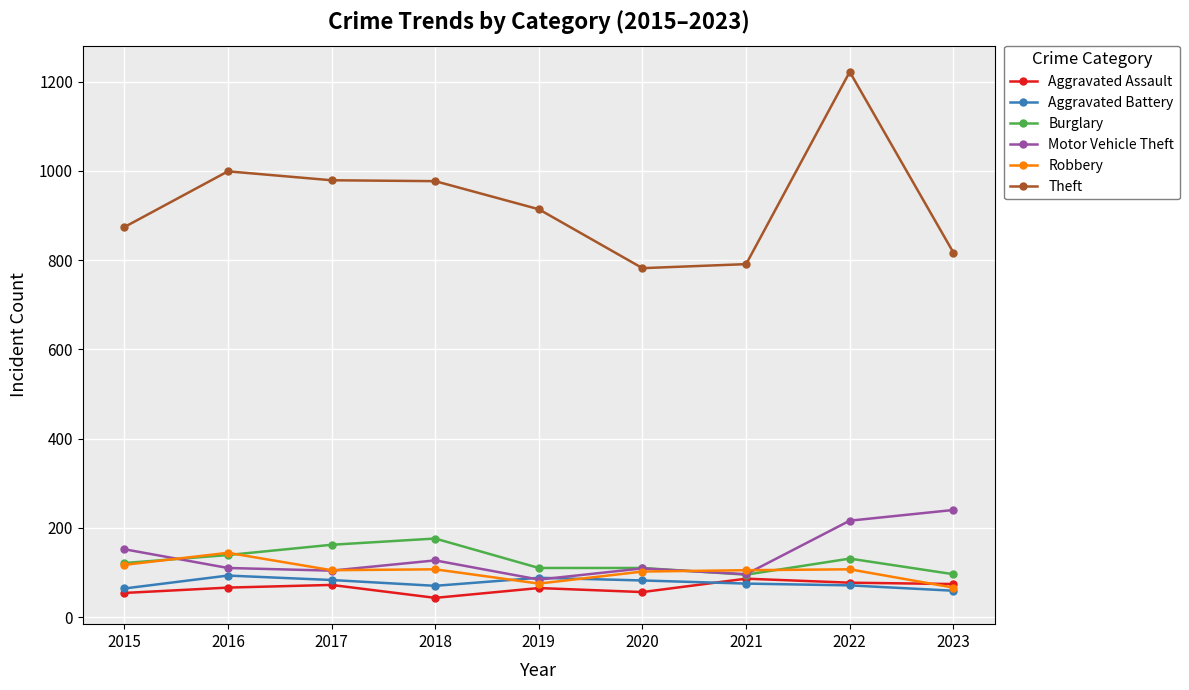

Which series has the largest range (max minus min)?

Theft